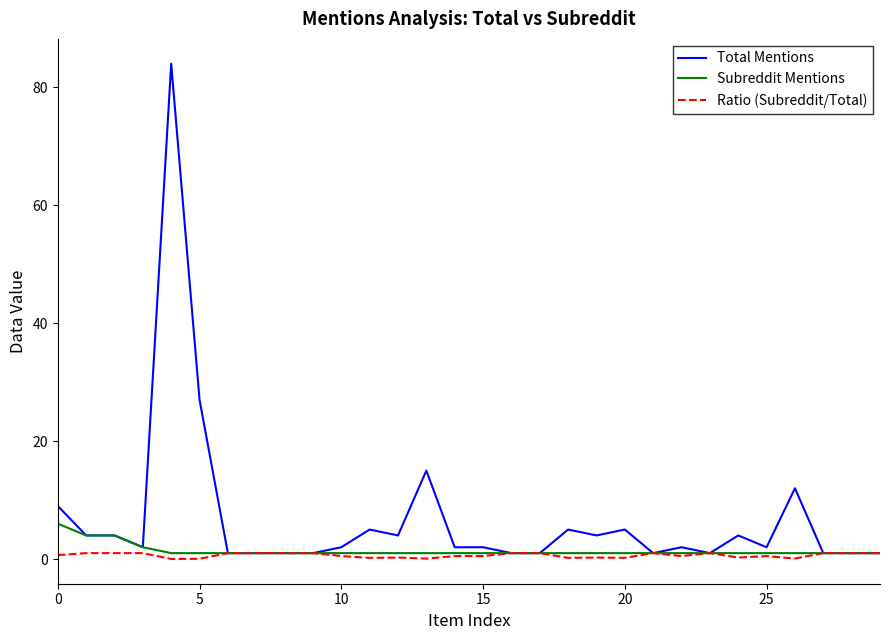

What is the maximum value for Ratio (Subreddit/Total)?

1.0